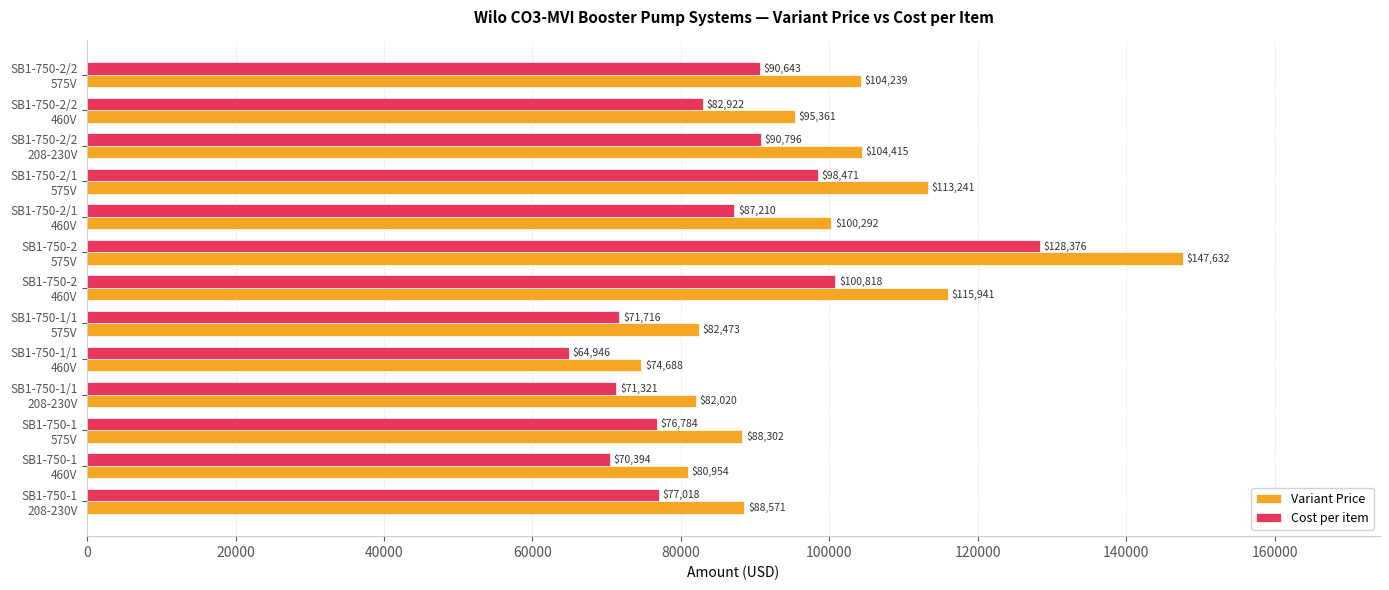

At which category is the sum across all series the highest?

SB1-750-2
575V